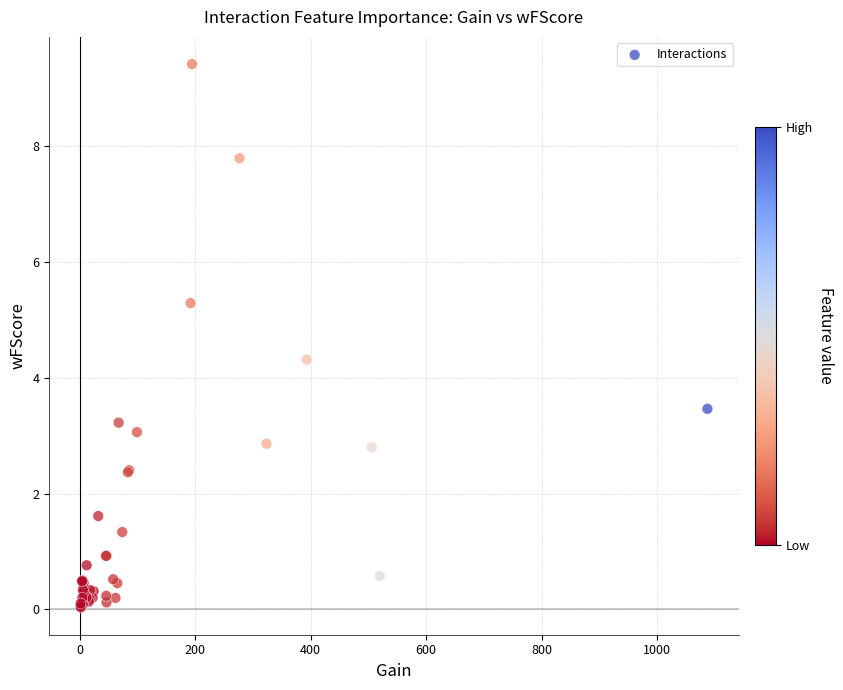

What Y value in the scatter plot is closest to 4?

4.3